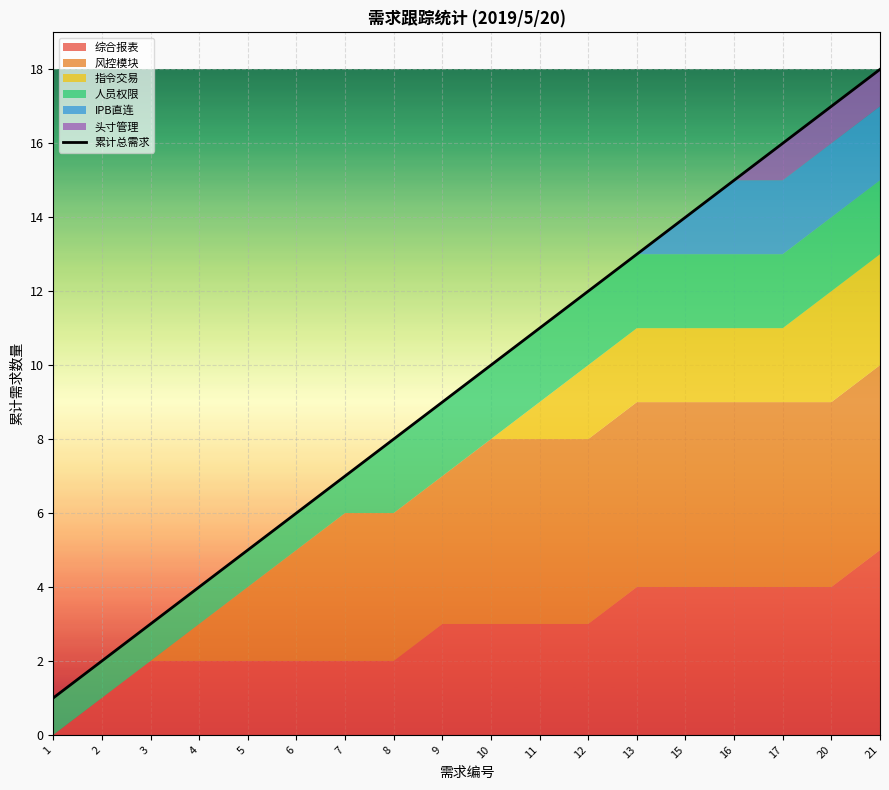

What is the sum of the values at 20 and 3?

20